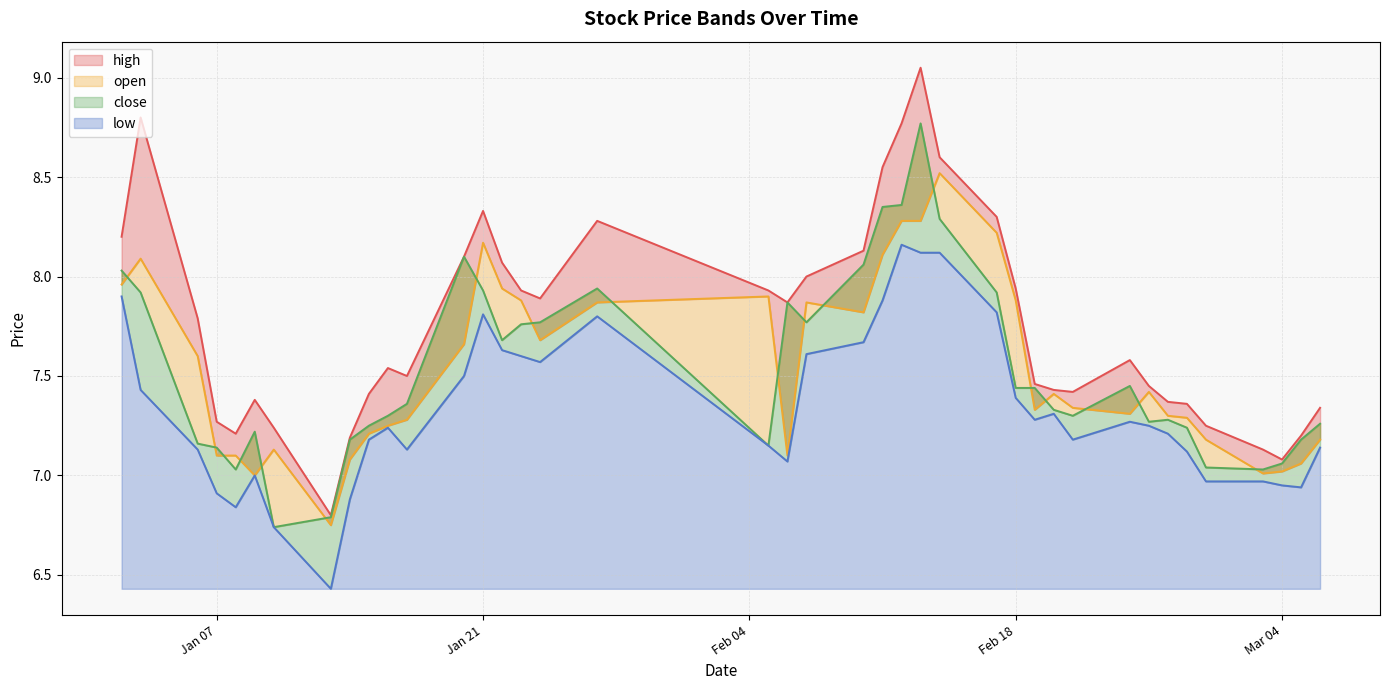

How many interior local valleys does the close series have?

8